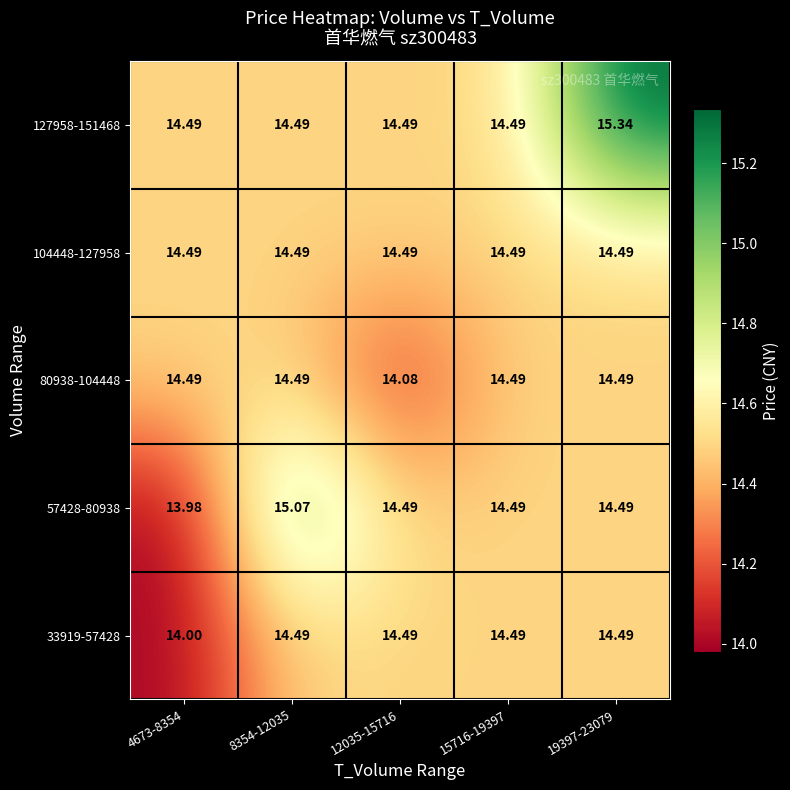

Is the value of 127958-151468 at 19397-23079 greater than the value of 33919-57428 at 15716-19397?

Yes